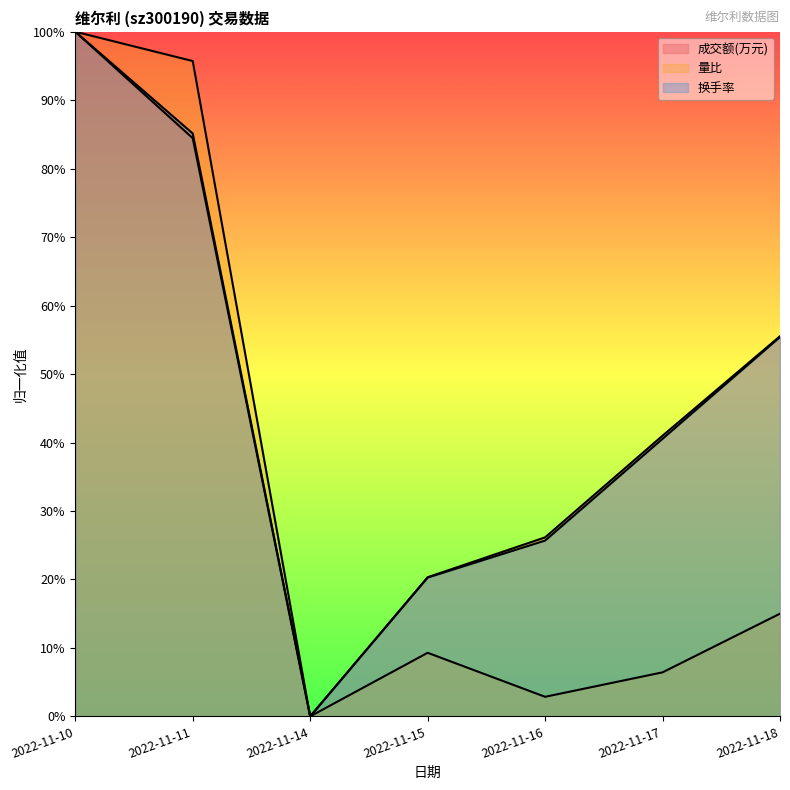

True or false: 换手率 and 成交额(万元) cross at least once.

False